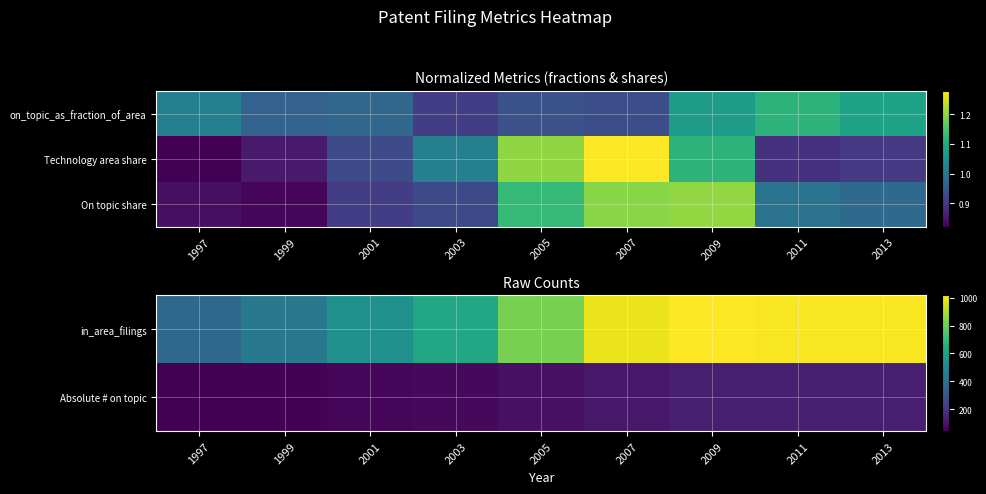

Which label corresponds to the smallest value in the chart?

1999